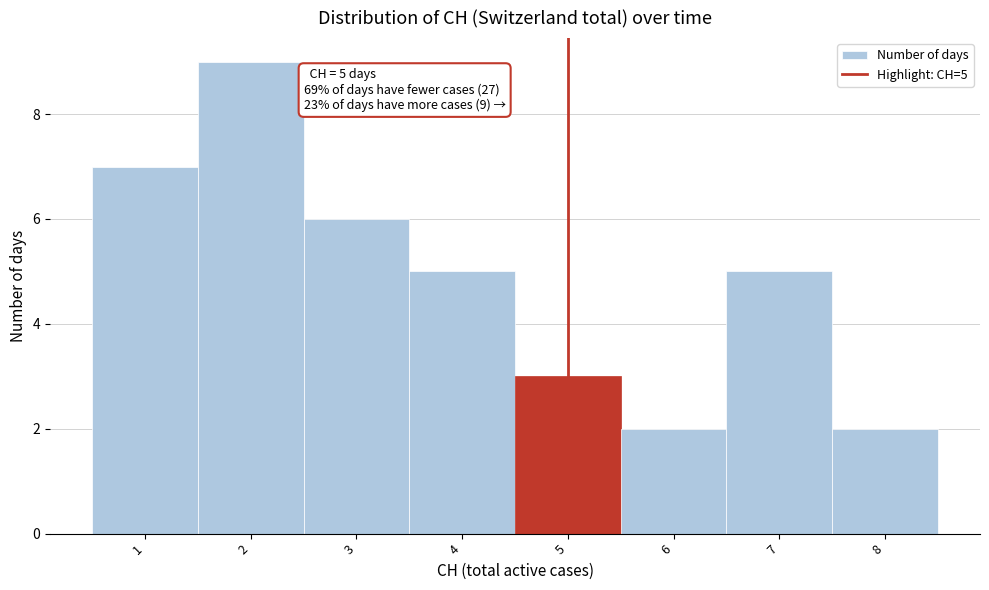

Over which range of the x-axis is the bar tallest?

1.5 to 2.5